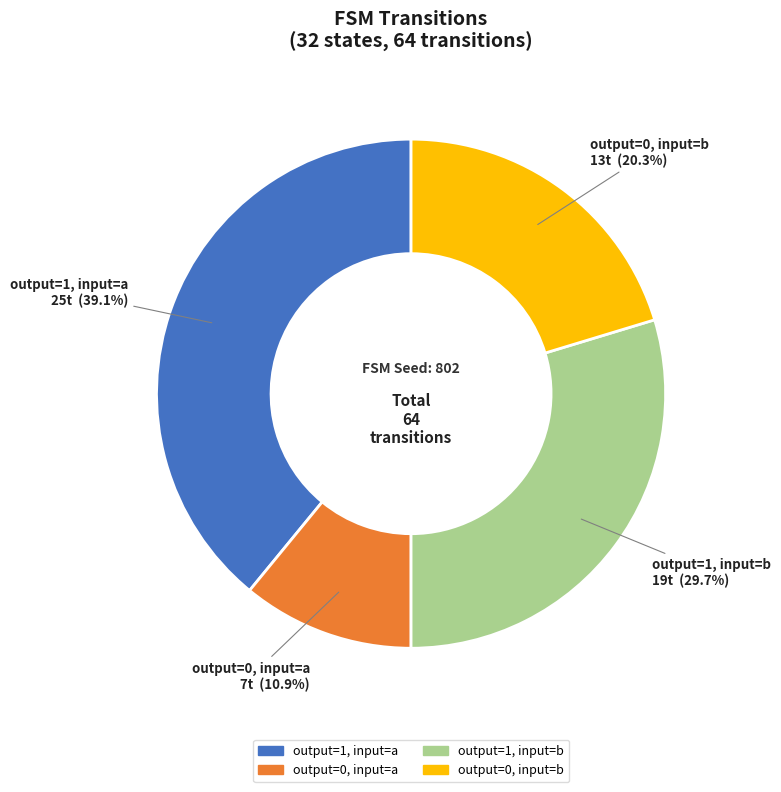

Do output=0, input=b and output=1, input=a together represent more than half of the pie?

Yes